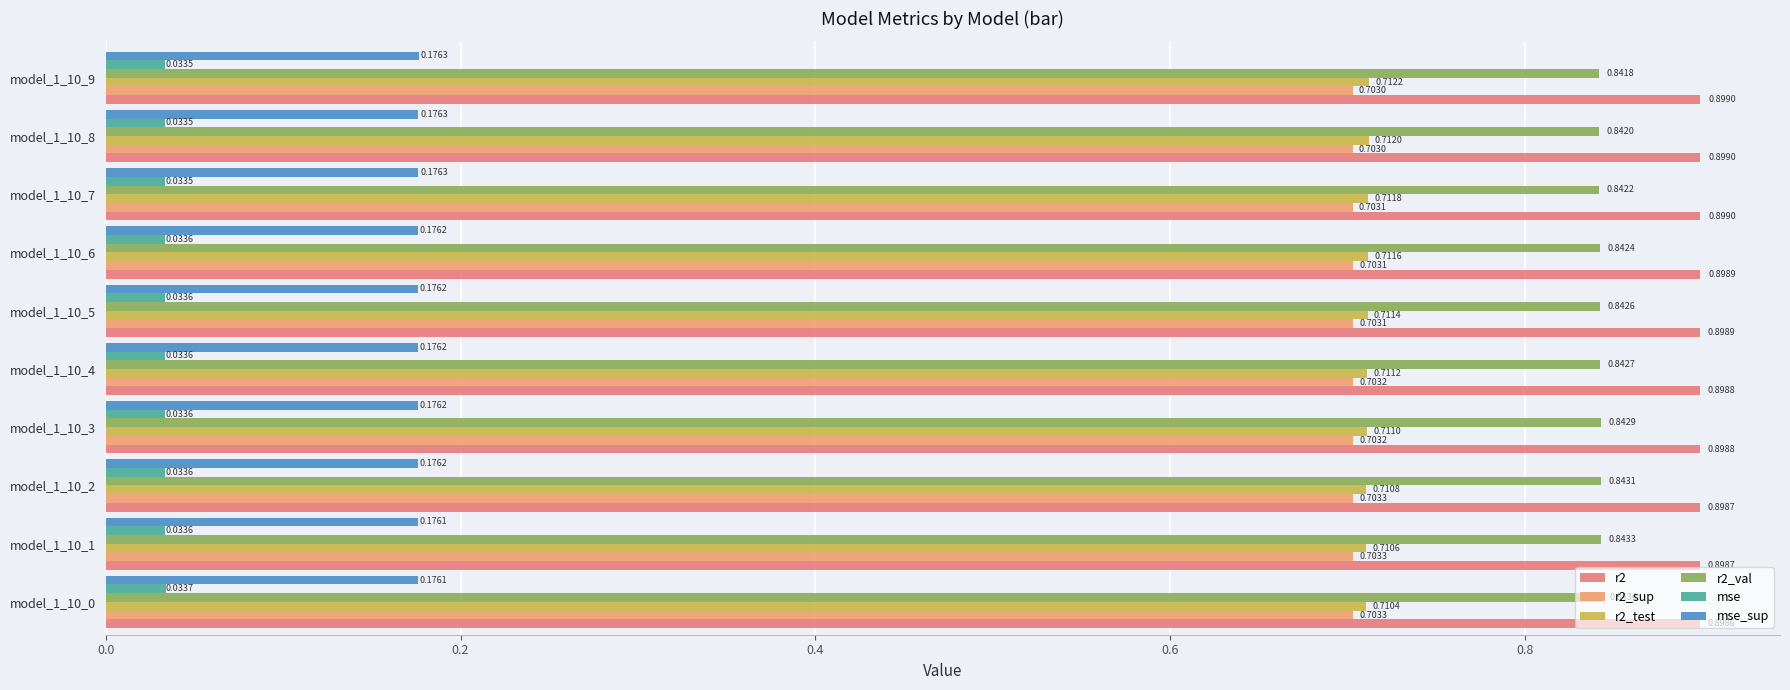

How many data points does each series have?

10